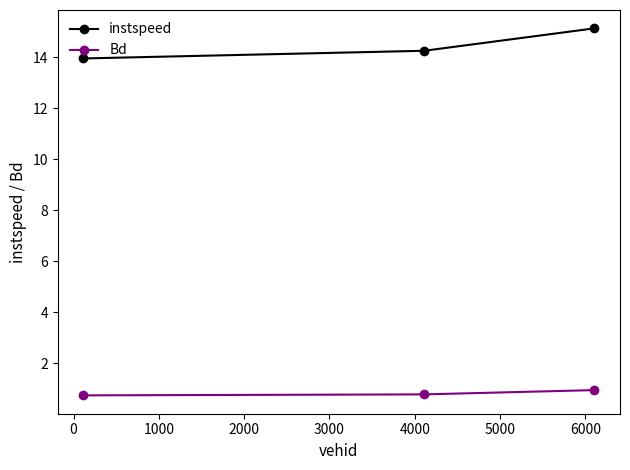

How many data points in instspeed are above 14?

2